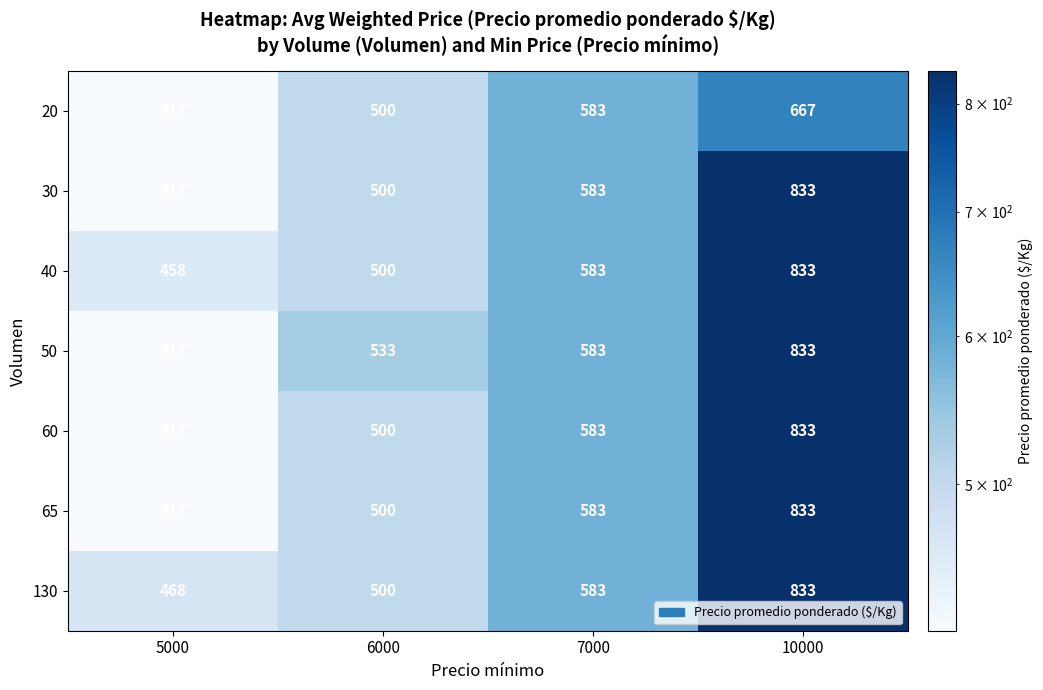

What value does the 50 series have at 6000, to the nearest 50?

550